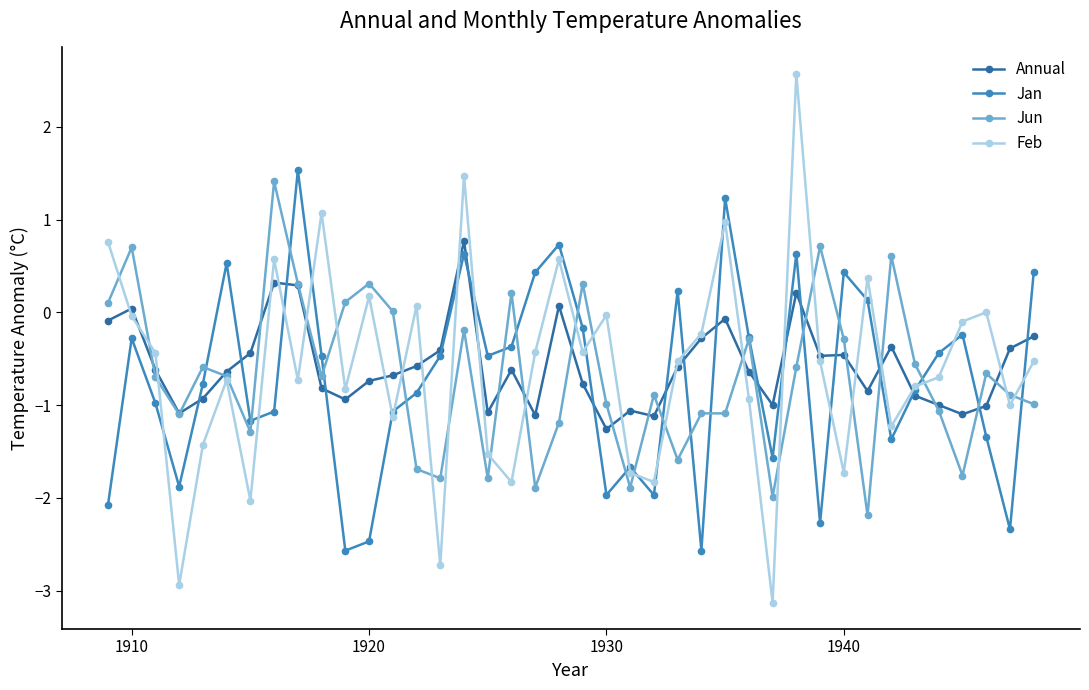

True or false: Feb has more than 1 interior local peaks.

True